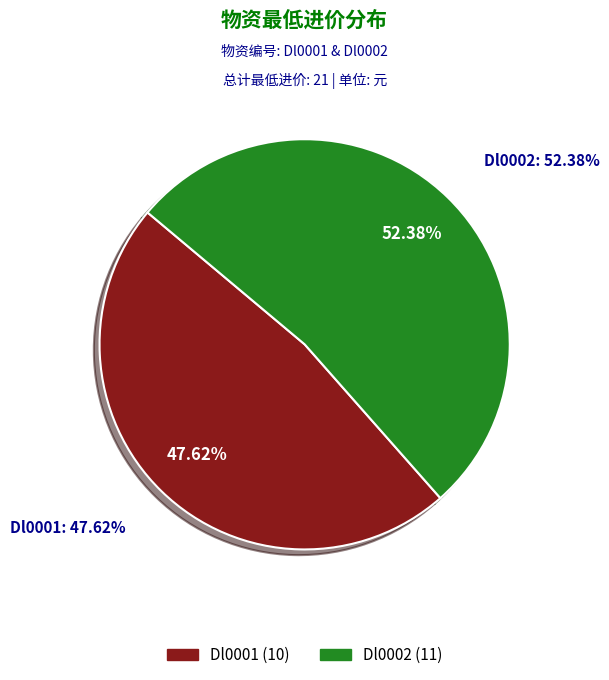

What is the smallest slice in the pie chart?

Dl0001